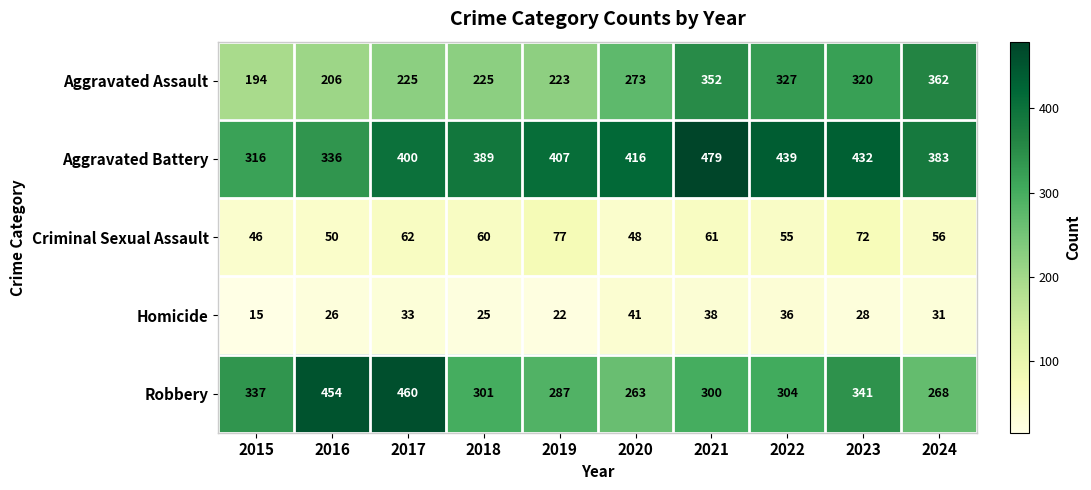

Count the number of categories in the chart.

10